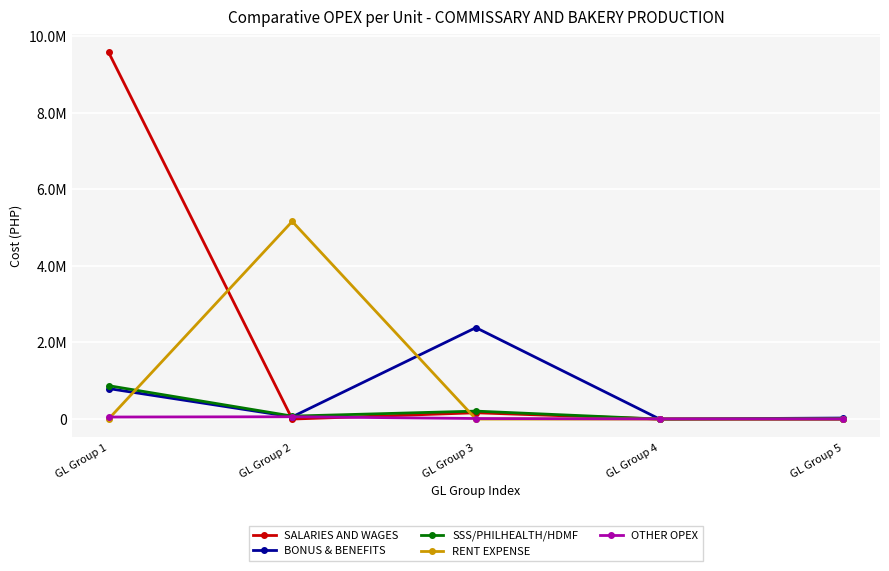

At which category does the chart reach its peak across all series?

GL Group 1